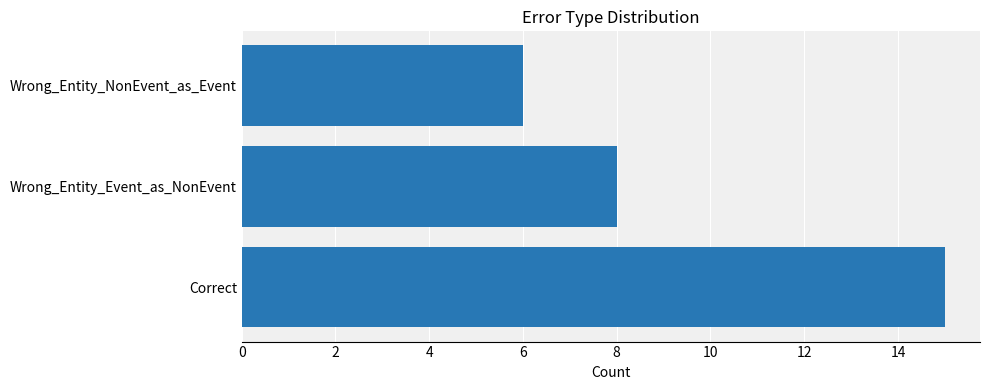

Reading top to bottom, extract all data points from this chart.

Wrong_Entity_NonEvent_as_Event=6	Wrong_Entity_Event_as_NonEvent=8	Correct=15